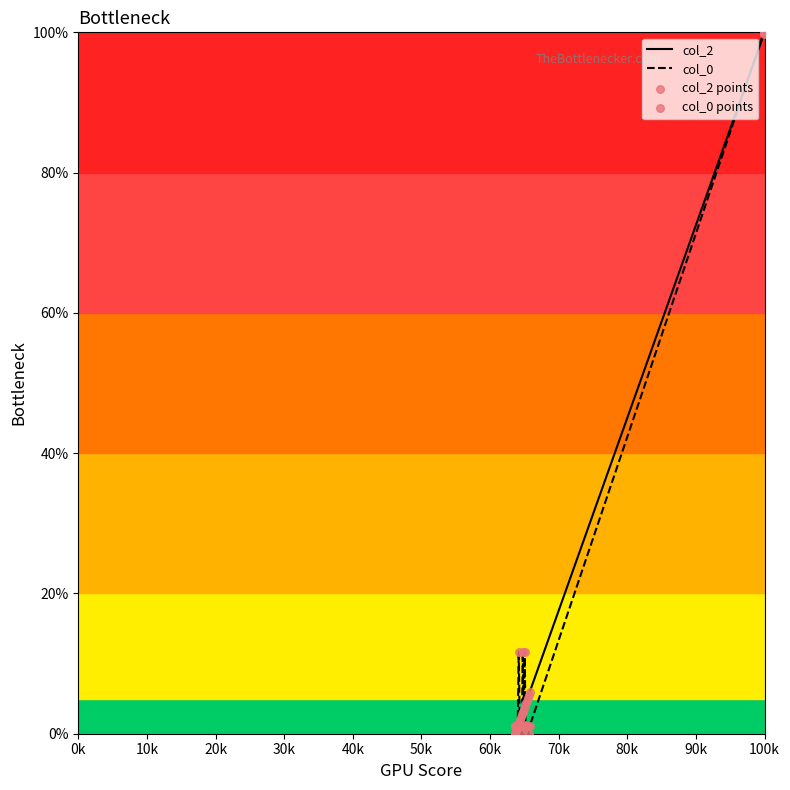

At how many categories does at least one series exceed 15?

3